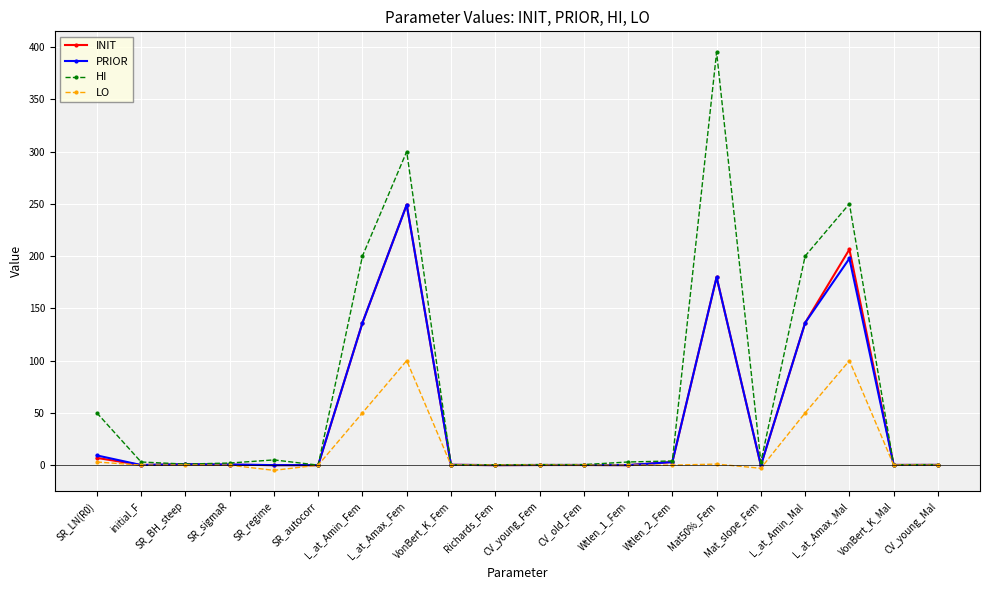

True or false: HI has more than 2 interior local peaks.

True